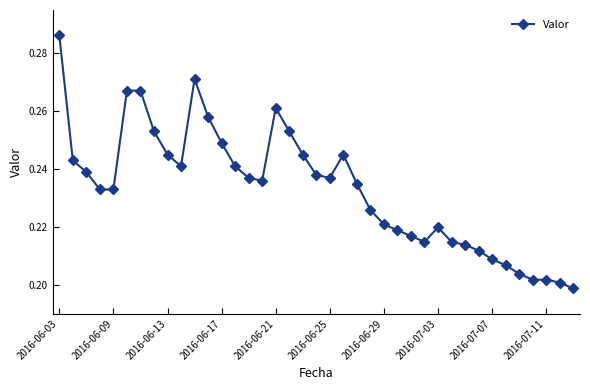

True or false: the data has more than 2 interior local peaks.

True